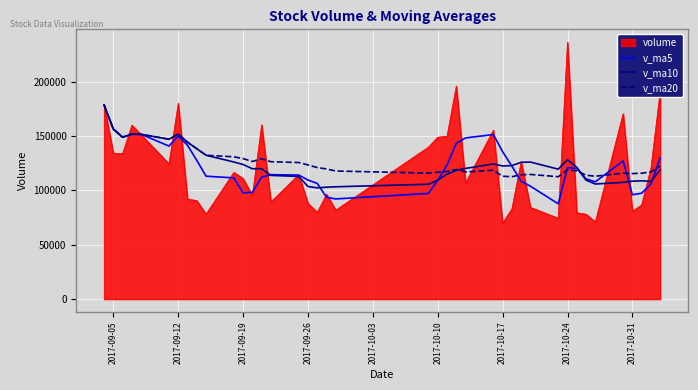

Count the number of data series in this chart.

4